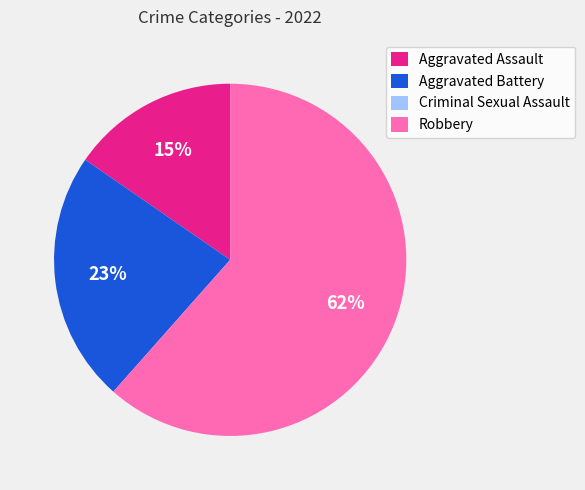

Which category has the biggest portion of the pie?

Robbery